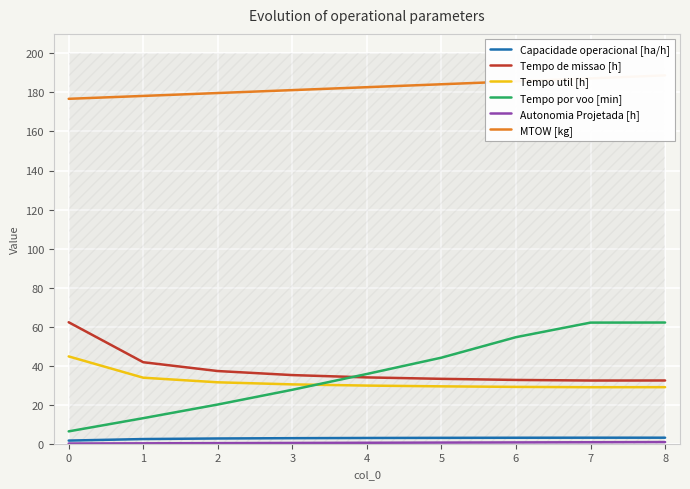

Reading right to left, list all the values displayed in this chart.

Capacidade operacional [ha/h]: 3.1	3.1	3.1	3.0	2.9	2.8	2.7	2.4	1.6
Tempo de missao [h]: 32.4	32.4	32.7	33.2	34.0	35.2	37.2	41.8	62.2
Tempo util [h]: 29.0	29.0	29.1	29.4	29.8	30.4	31.5	33.8	44.7
Tempo por voo [min]: 62.1	62.1	54.6	44.1	35.7	27.6	20.1	13.1	6.3
Autonomia Projetada [h]: 0.8	0.8	0.7	0.6	0.5	0.4	0.3	0.2	0.1
MTOW [kg]: 188.7	187.2	185.7	184.2	182.7	181.2	179.7	178.2	176.7